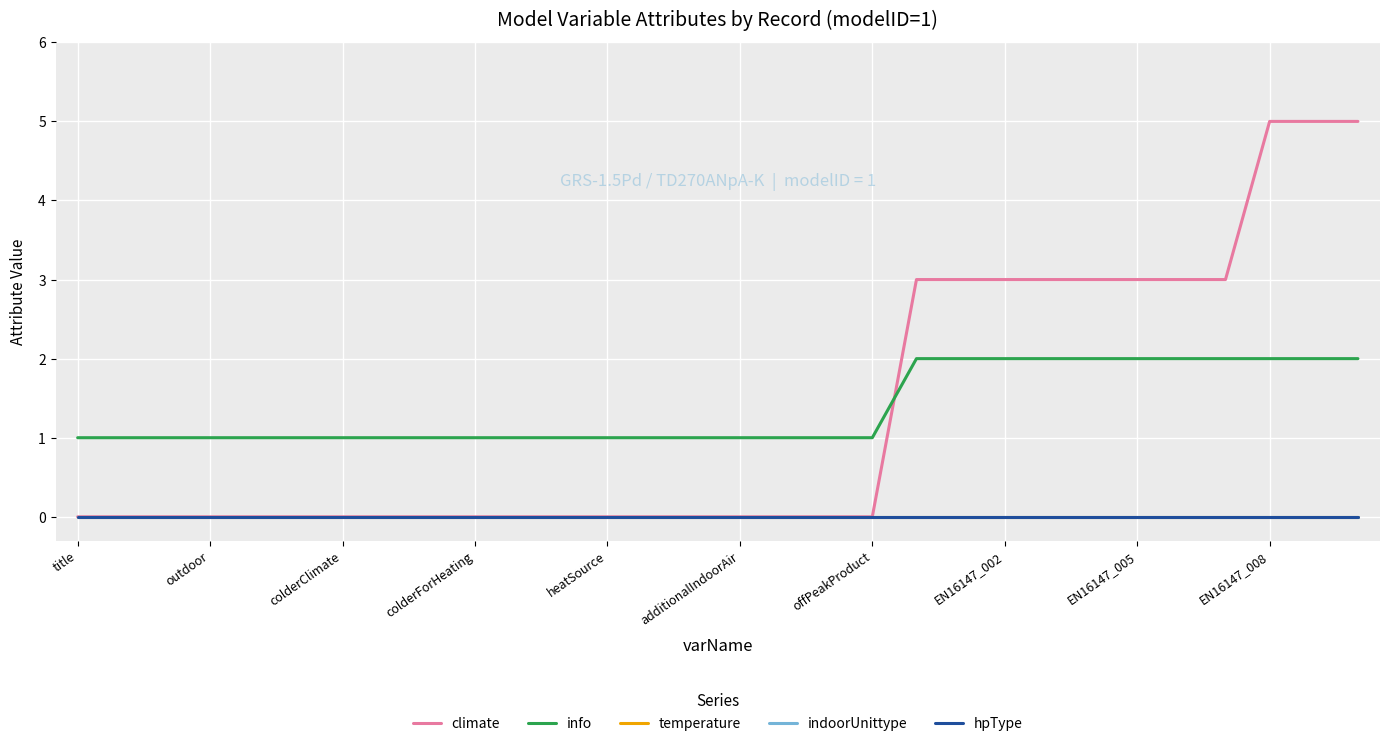

True or false: climate has more than 2 points higher than both neighbors.

False